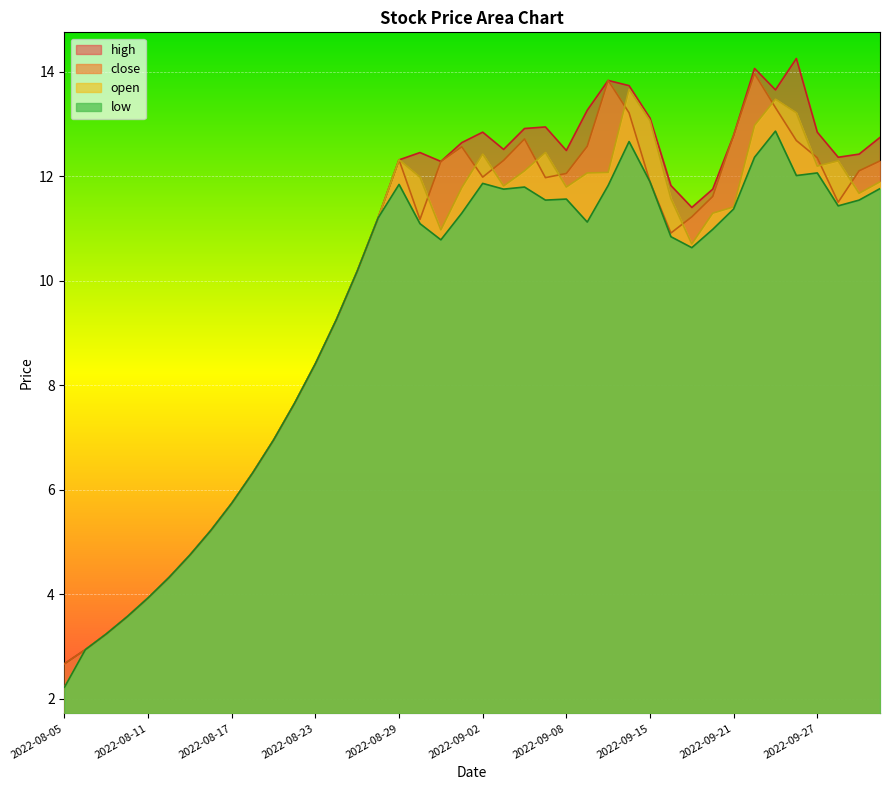

Reading left to right, what are all the values shown in this chart?

high: 2022-08-05=2.7	2022-08-08=2.9	2022-08-09=3.2	2022-08-10=3.6	2022-08-11=3.9	2022-08-12=4.3	2022-08-15=4.8	2022-08-16=5.2	2022-08-17=5.7	2022-08-18=6.3	2022-08-19=7.0	2022-08-22=7.7	2022-08-23=8.4	2022-08-24=9.2	2022-08-25=10.2	2022-08-26=11.2	2022-08-29=12.3	2022-08-30=12.4	2022-08-31=12.3	2022-09-01=12.6	2022-09-02=12.8	2022-09-05=12.5	2022-09-06=12.9	2022-09-07=12.9	2022-09-08=12.5	2022-09-09=13.3	2022-09-13=13.8	2022-09-14=13.7	2022-09-15=13.1	2022-09-16=11.8	2022-09-19=11.4	2022-09-20=11.8	2022-09-21=12.8	2022-09-22=14.1	2022-09-23=13.7	2022-09-26=14.2	2022-09-27=12.8	2022-09-28=12.4	2022-09-29=12.4	2022-09-30=12.7
close: 2022-08-05=2.7	2022-08-08=2.9	2022-08-09=3.2	2022-08-10=3.6	2022-08-11=3.9	2022-08-12=4.3	2022-08-15=4.8	2022-08-16=5.2	2022-08-17=5.7	2022-08-18=6.3	2022-08-19=7.0	2022-08-22=7.7	2022-08-23=8.4	2022-08-24=9.2	2022-08-25=10.2	2022-08-26=11.2	2022-08-29=12.3	2022-08-30=11.2	2022-08-31=12.3	2022-09-01=12.6	2022-09-02=12.0	2022-09-05=12.3	2022-09-06=12.7	2022-09-07=12.0	2022-09-08=12.1	2022-09-09=12.6	2022-09-13=13.8	2022-09-14=13.2	2022-09-15=11.9	2022-09-16=10.9	2022-09-19=11.2	2022-09-20=11.6	2022-09-21=12.8	2022-09-22=14.0	2022-09-23=13.3	2022-09-26=12.7	2022-09-27=12.3	2022-09-28=11.5	2022-09-29=12.1	2022-09-30=12.3
open: 2022-08-05=2.2	2022-08-08=2.9	2022-08-09=3.2	2022-08-10=3.6	2022-08-11=3.9	2022-08-12=4.3	2022-08-15=4.8	2022-08-16=5.2	2022-08-17=5.7	2022-08-18=6.3	2022-08-19=7.0	2022-08-22=7.7	2022-08-23=8.4	2022-08-24=9.2	2022-08-25=10.2	2022-08-26=11.2	2022-08-29=12.3	2022-08-30=12.0	2022-08-31=11.0	2022-09-01=11.8	2022-09-02=12.4	2022-09-05=11.8	2022-09-06=12.1	2022-09-07=12.4	2022-09-08=11.8	2022-09-09=12.1	2022-09-13=12.1	2022-09-14=13.7	2022-09-15=13.1	2022-09-16=11.6	2022-09-19=10.7	2022-09-20=11.3	2022-09-21=11.4	2022-09-22=13.0	2022-09-23=13.5	2022-09-26=13.2	2022-09-27=12.2	2022-09-28=12.3	2022-09-29=11.7	2022-09-30=11.9
low: 2022-08-05=2.2	2022-08-08=2.9	2022-08-09=3.2	2022-08-10=3.6	2022-08-11=3.9	2022-08-12=4.3	2022-08-15=4.8	2022-08-16=5.2	2022-08-17=5.7	2022-08-18=6.3	2022-08-19=7.0	2022-08-22=7.7	2022-08-23=8.4	2022-08-24=9.2	2022-08-25=10.2	2022-08-26=11.2	2022-08-29=11.8	2022-08-30=11.1	2022-08-31=10.8	2022-09-01=11.3	2022-09-02=11.9	2022-09-05=11.8	2022-09-06=11.8	2022-09-07=11.5	2022-09-08=11.6	2022-09-09=11.1	2022-09-13=11.8	2022-09-14=12.7	2022-09-15=11.9	2022-09-16=10.8	2022-09-19=10.6	2022-09-20=11.0	2022-09-21=11.4	2022-09-22=12.4	2022-09-23=12.9	2022-09-26=12.0	2022-09-27=12.1	2022-09-28=11.4	2022-09-29=11.5	2022-09-30=11.8